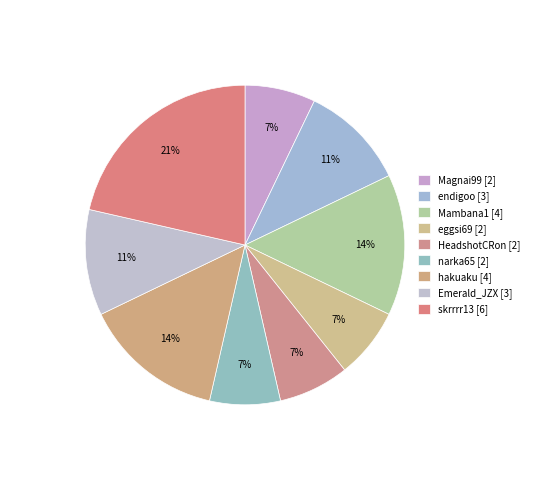

What is the change in value from Emerald_JZX [3] to skrrrr13 [6]?

+3